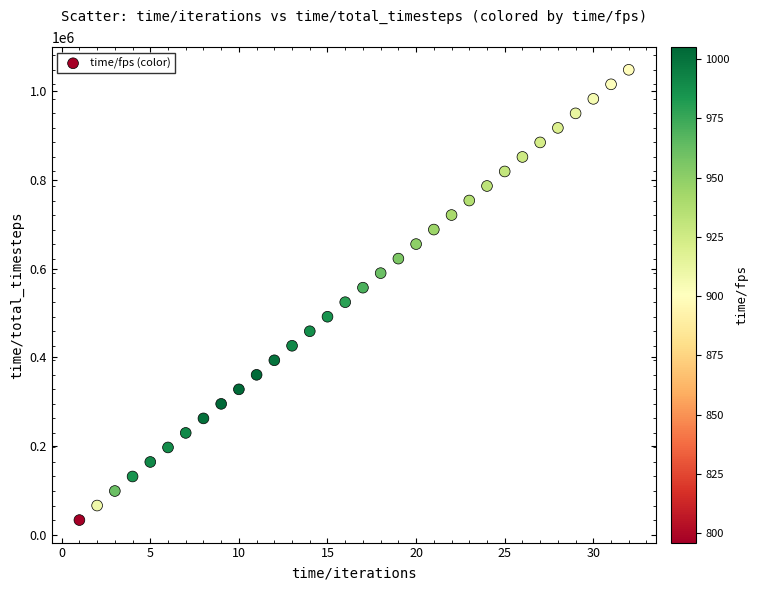

What is the range of X values (max minus min)?

31